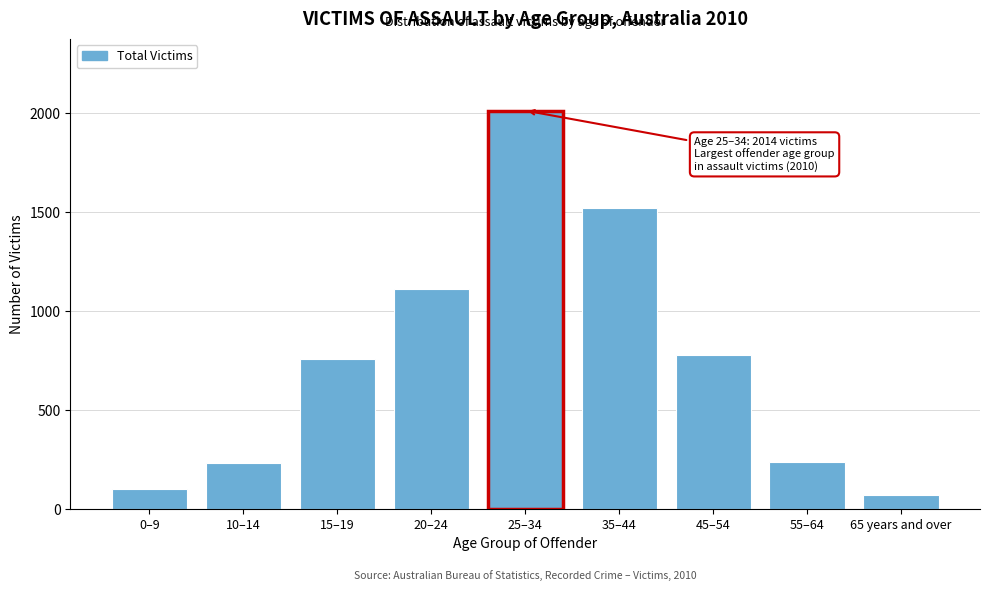

What is the difference between the maximum and second lowest values?

1915